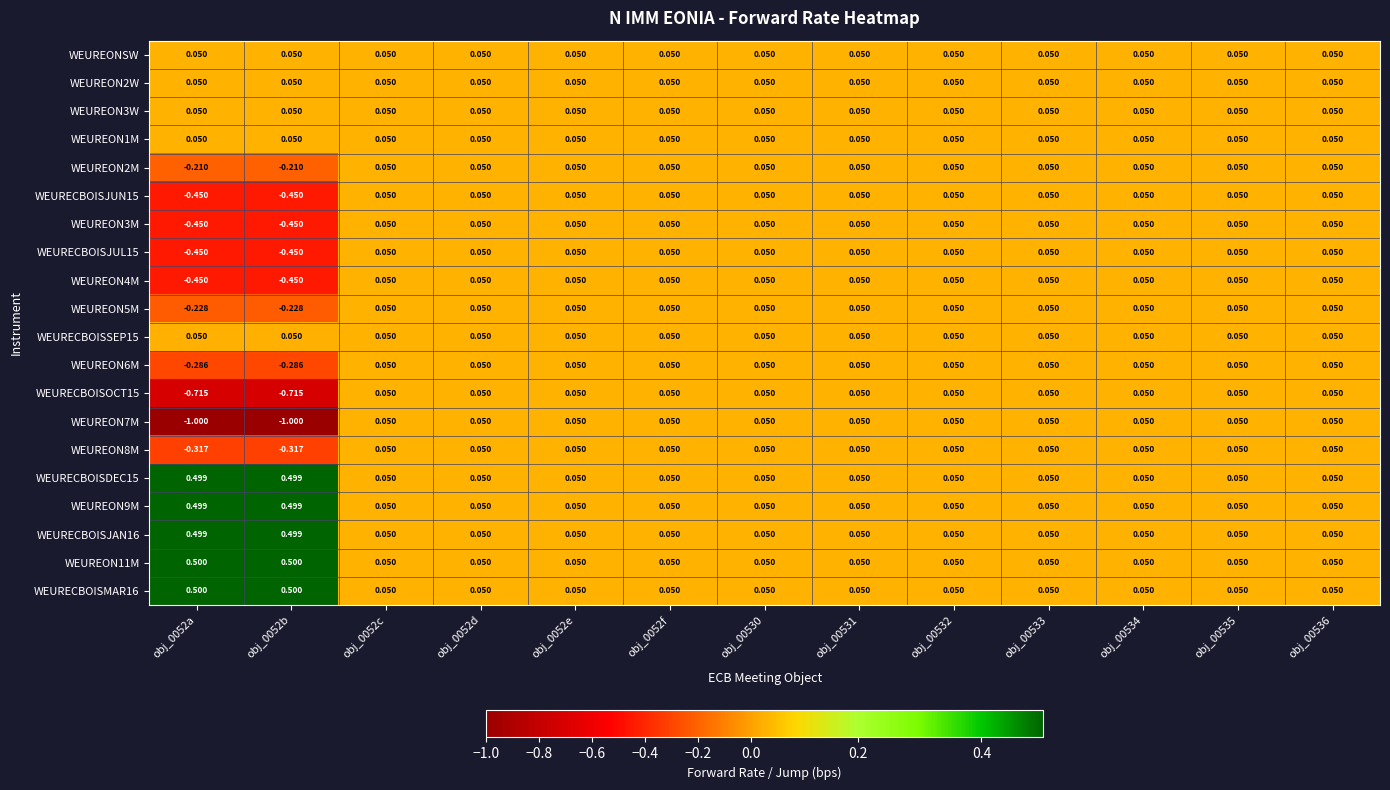

How many values in the WEUREON7M series are below 0?

2